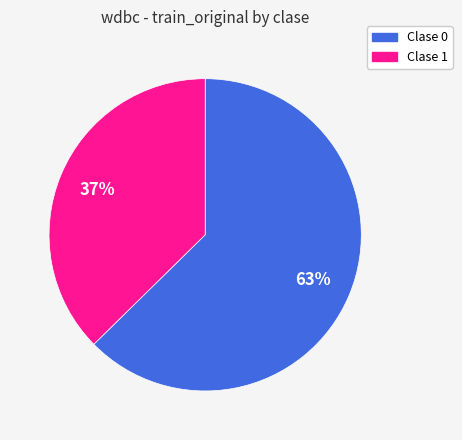

Combined, do Clase 0 and Clase 1 account for over 50%?

Yes